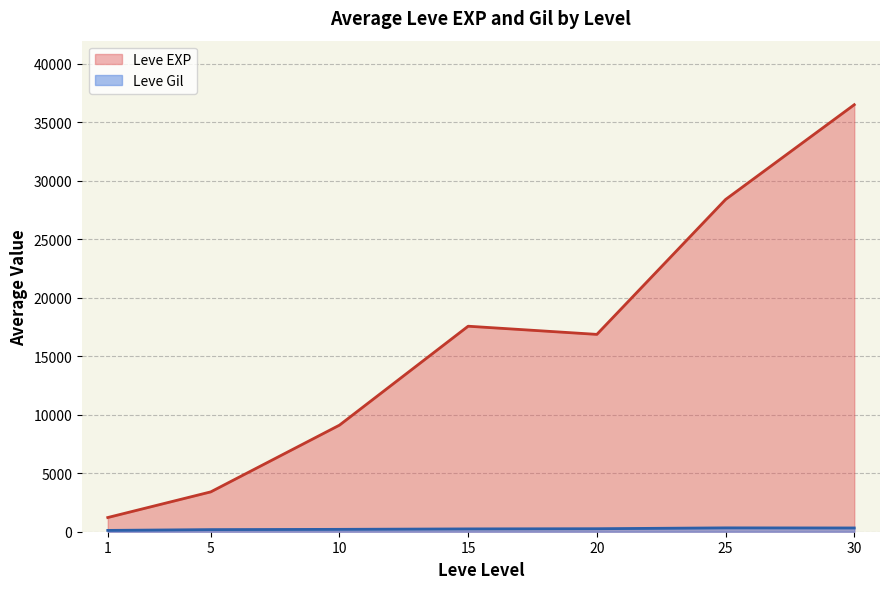

Where is the first local minimum for Leve Gil?

5